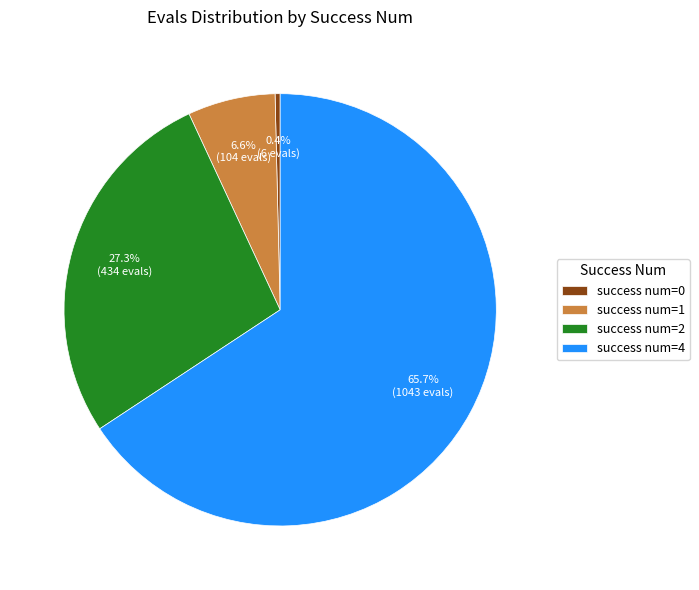

To the nearest percent, what is the average slice percentage?

25%